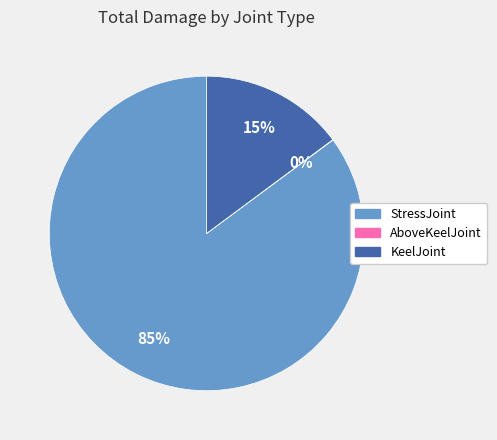

The StressJoint slice represents 71% of the pie. True or false?

False